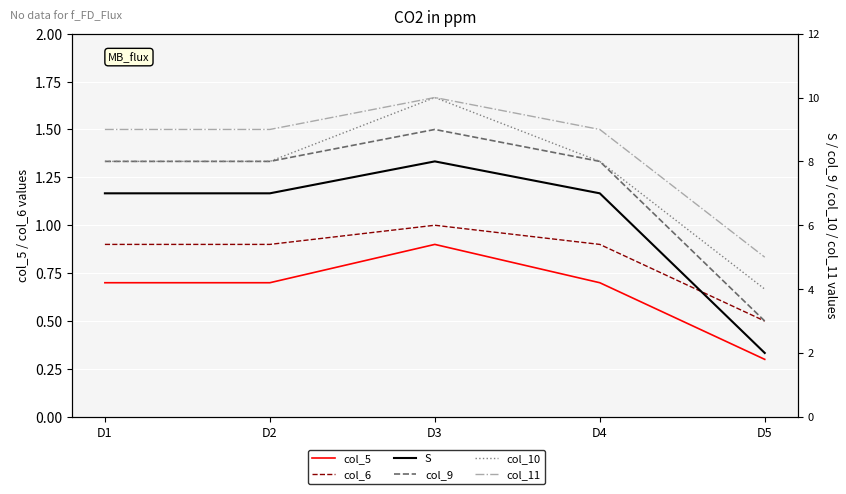

Where is the first local maximum for S?

D3